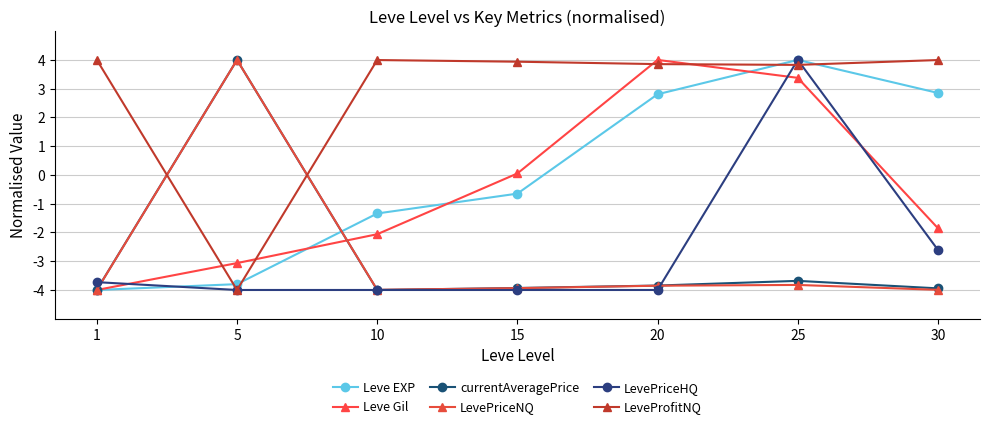

What is the value of the Leve Gil point at the 5th from the left?

4.0